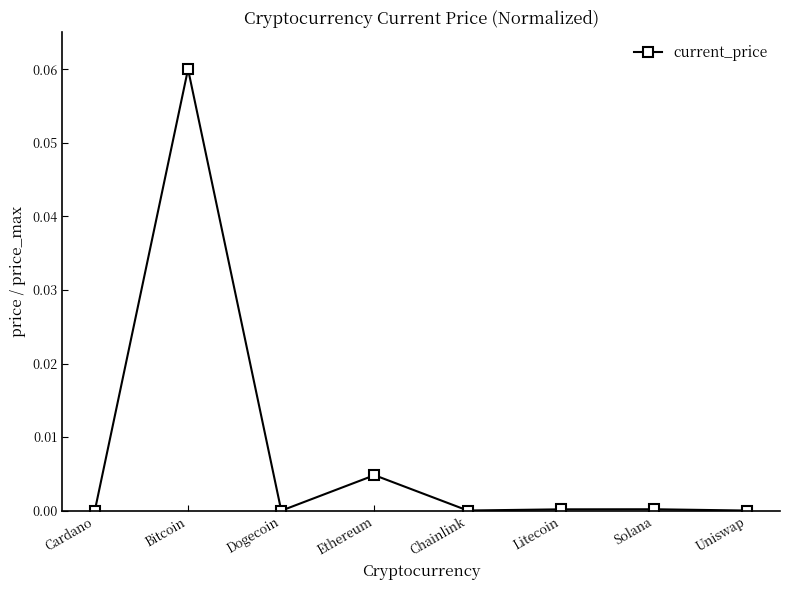

Between Solana and Ethereum, which is larger?

Ethereum